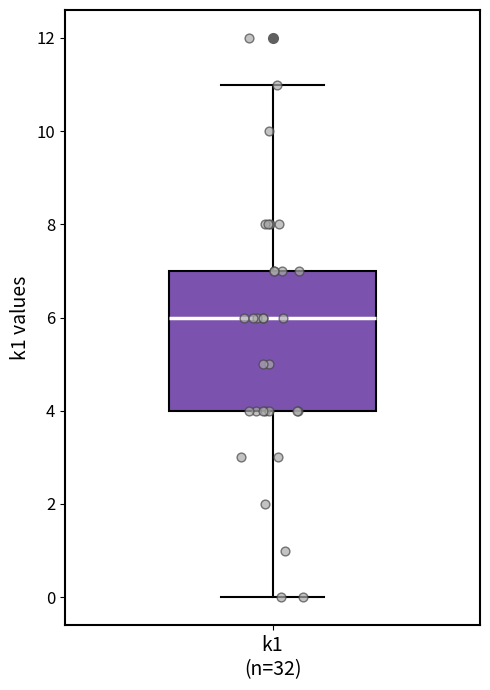

Where does the lower whisker of the box for k1 (n=32) end on the y-axis? The values are not printed on the chart, so give them approximately, as read against the axis.

0